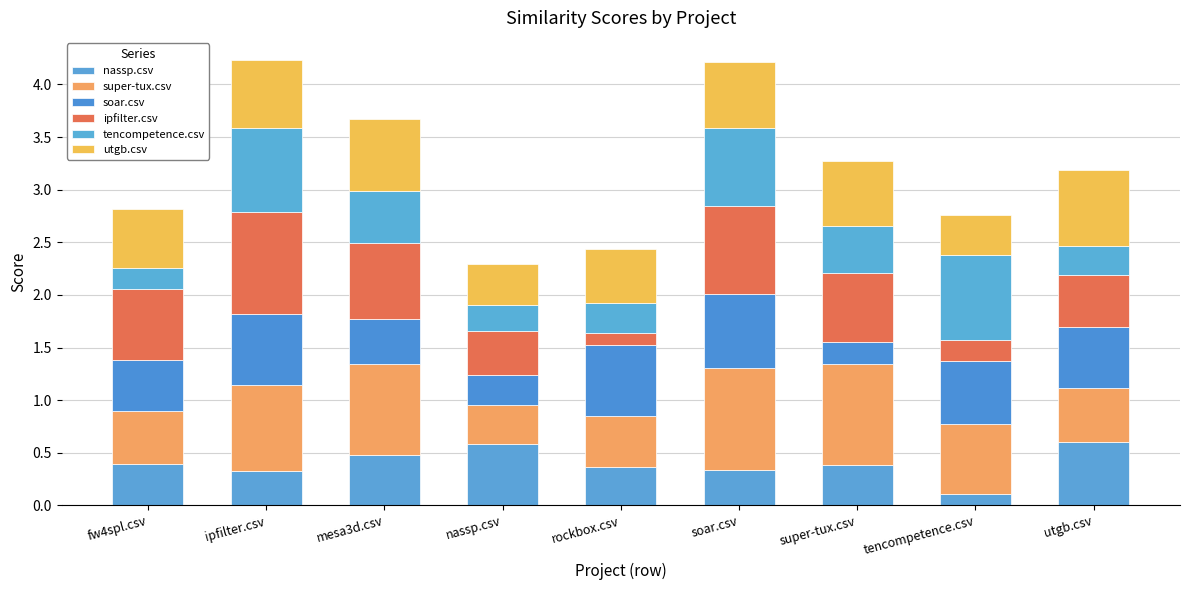

Does the chart contain any negative values?

No